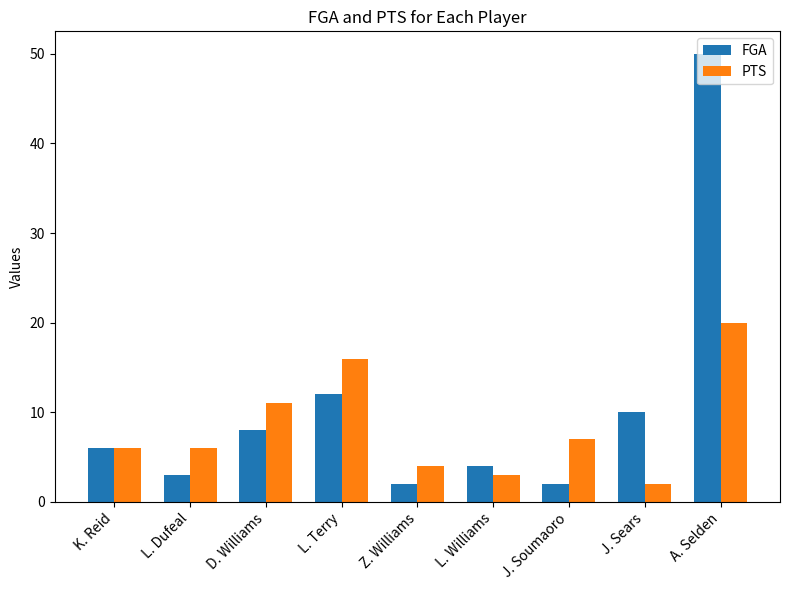

List the series in order of their overall mean, lowest first.

PTS, FGA